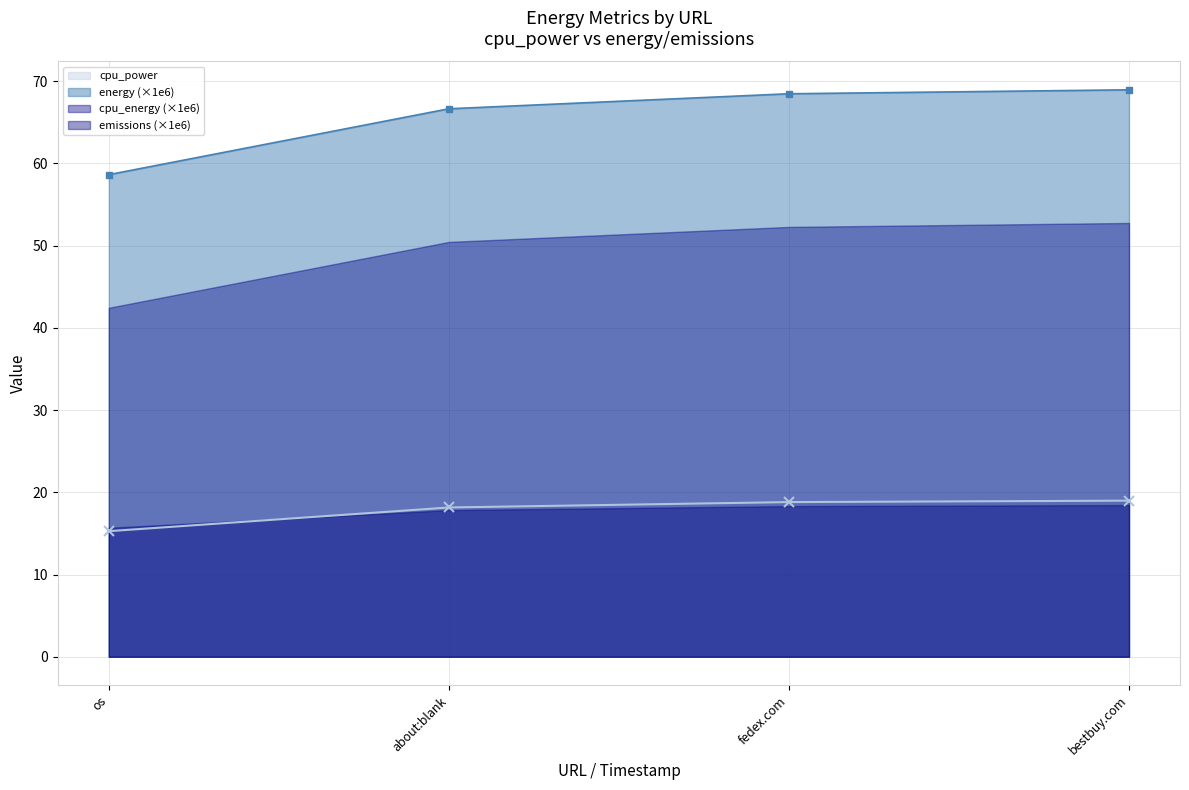

Is the value of energy (×1e6) at bestbuy.com greater than the value of cpu_power at fedex.com?

Yes